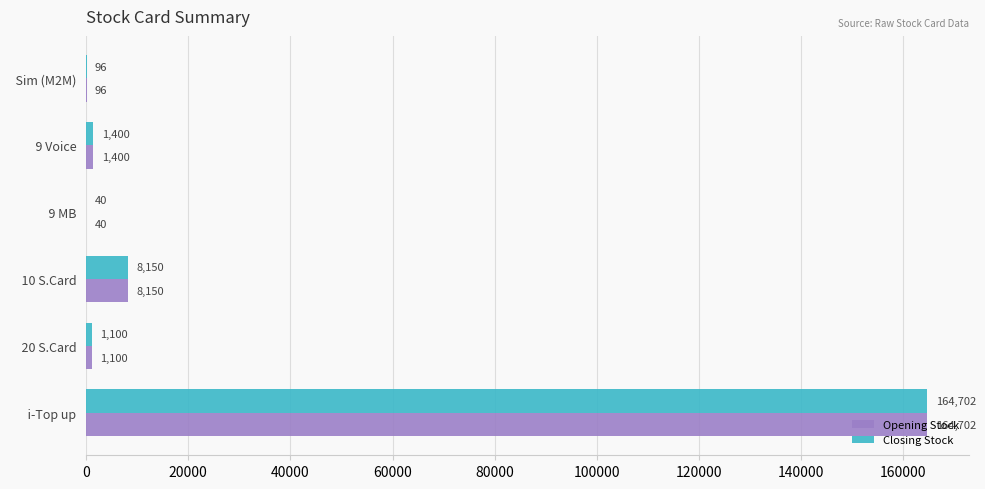

Count the number of categories in the chart.

6